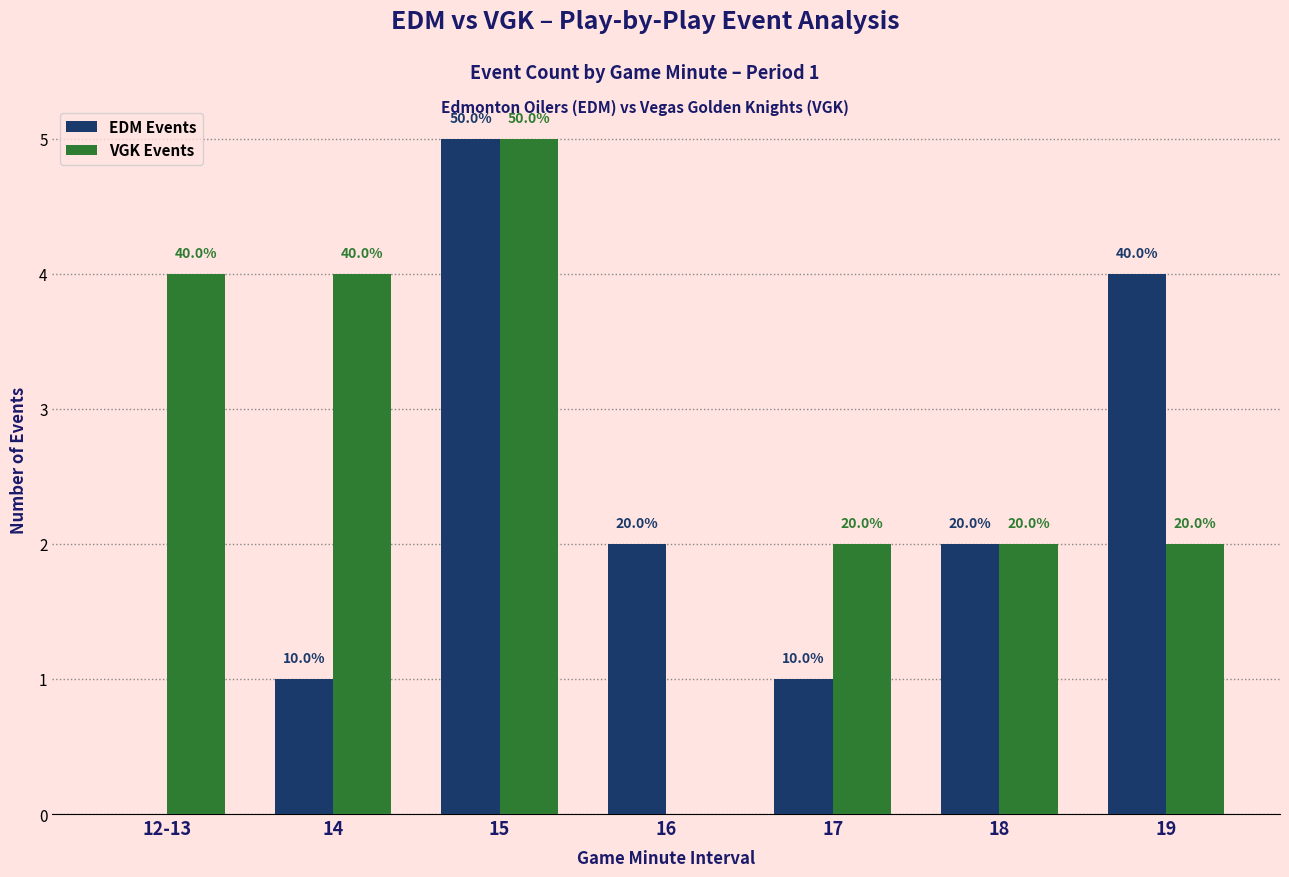

How many groups of bars are there?

7